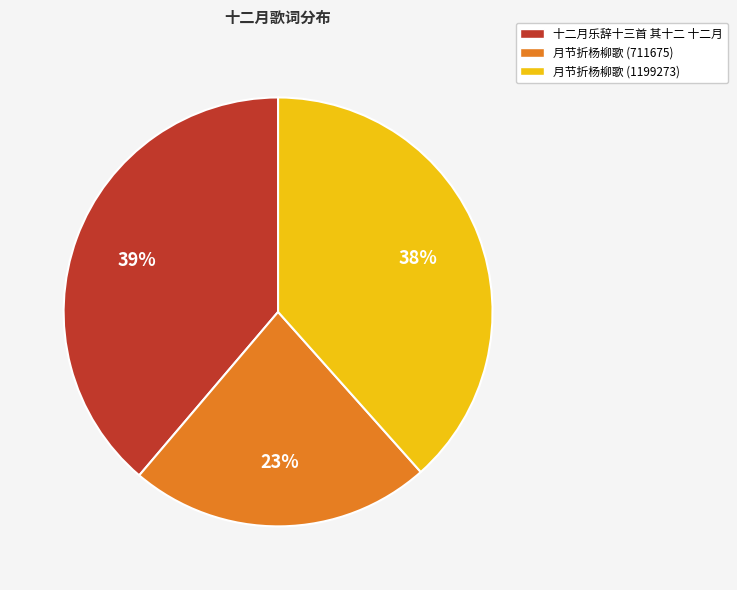

What percentage is the 月节折杨柳歌 (711675) slice, to the nearest percent?

23%